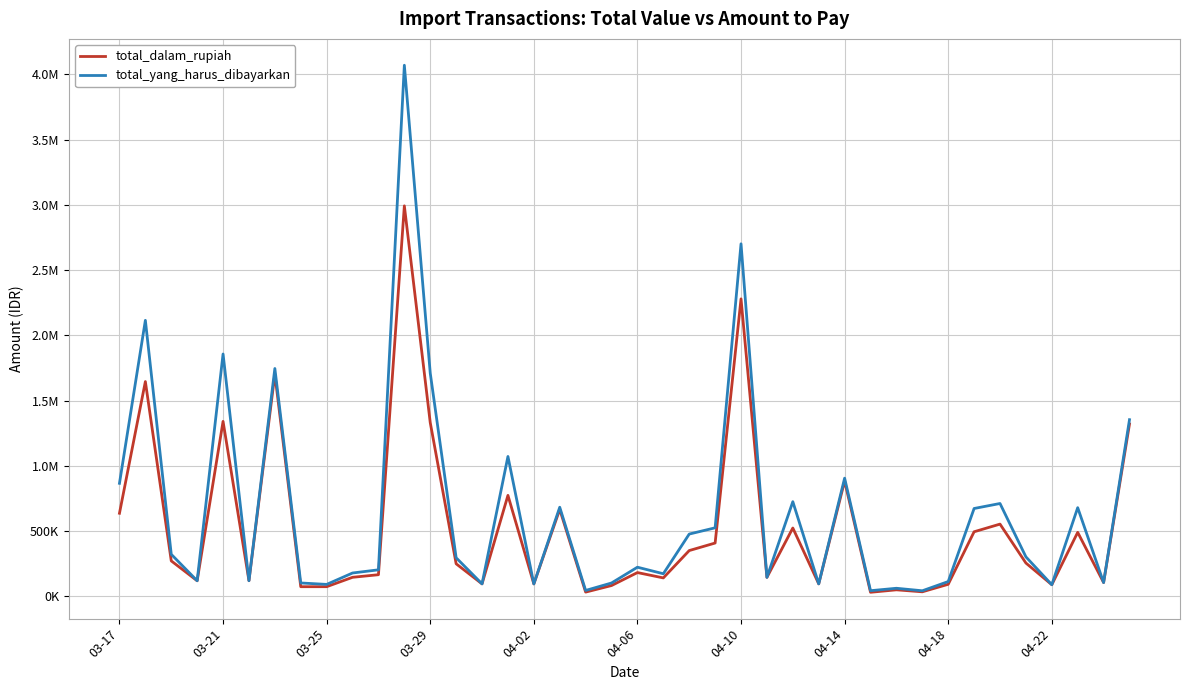

True or false: total_yang_harus_dibayarkan and total_dalam_rupiah intersect in this chart.

False